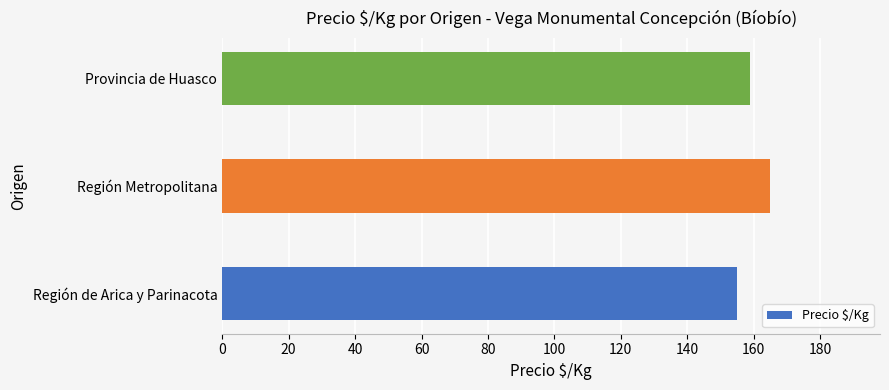

What is the change in value from Región de Arica y Parinacota to Provincia de Huasco?

+4